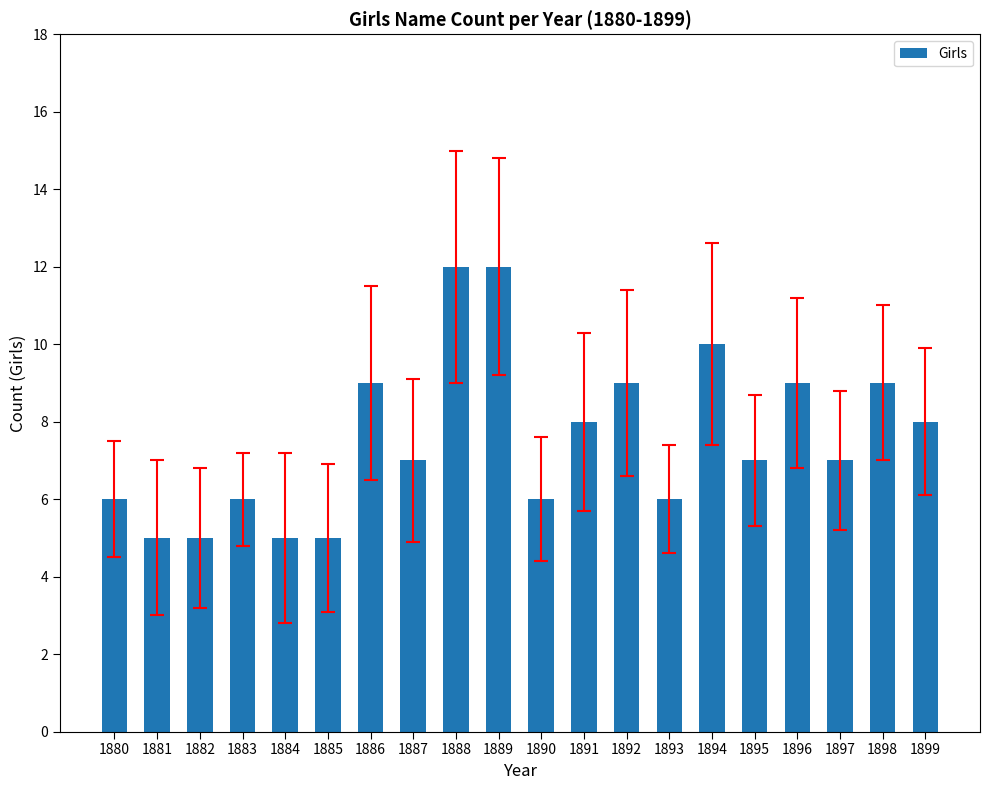

What is the greatest value displayed?

12